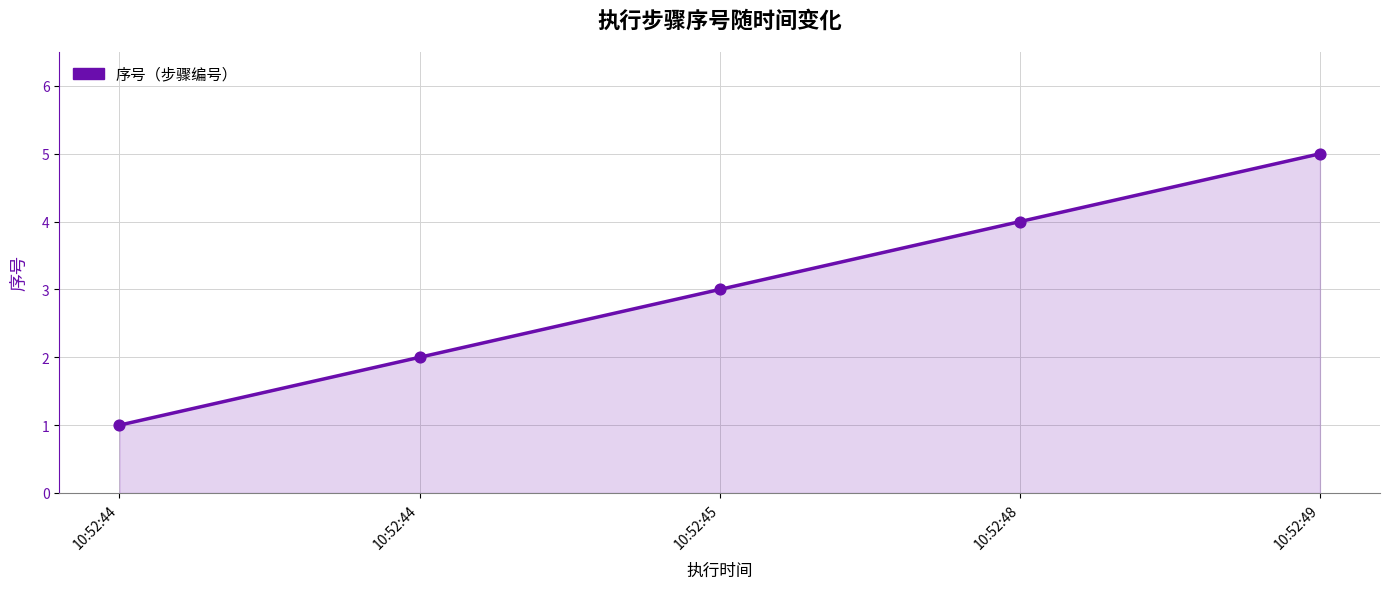

What is the change in value from 10:52:44 to 10:52:45?

+2